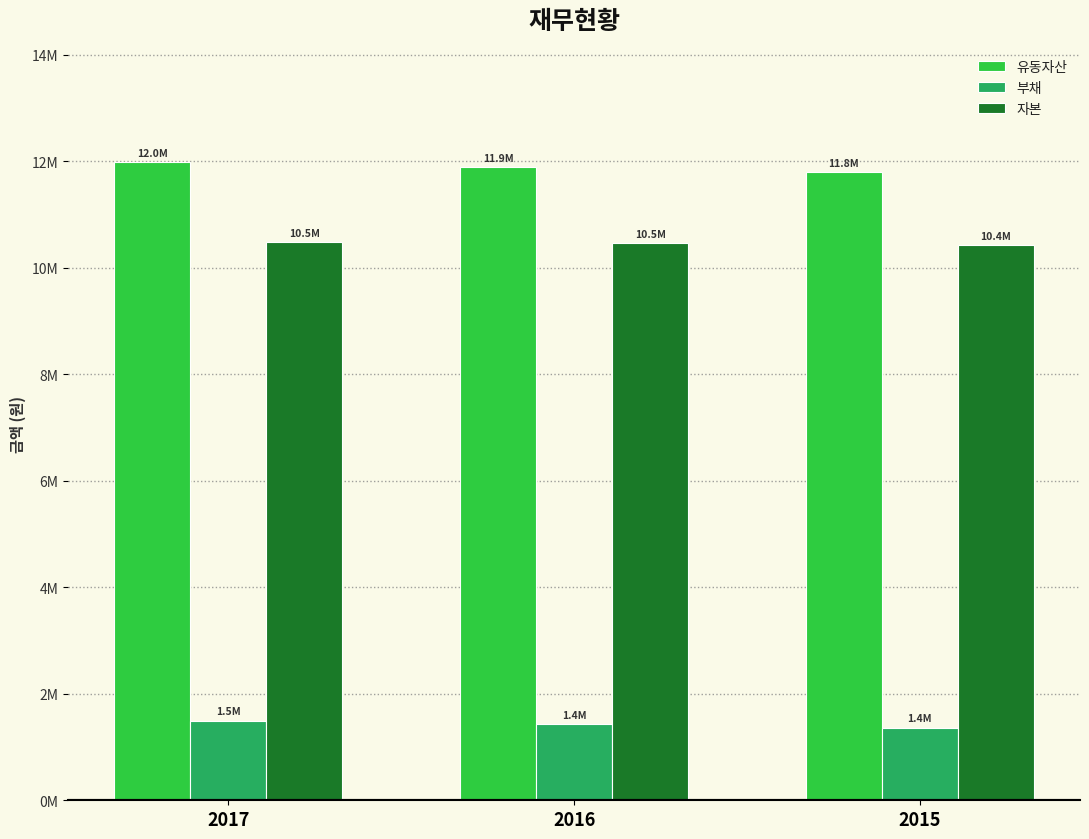

What is the difference between the maximum and minimum values in the 부채 series?

131056